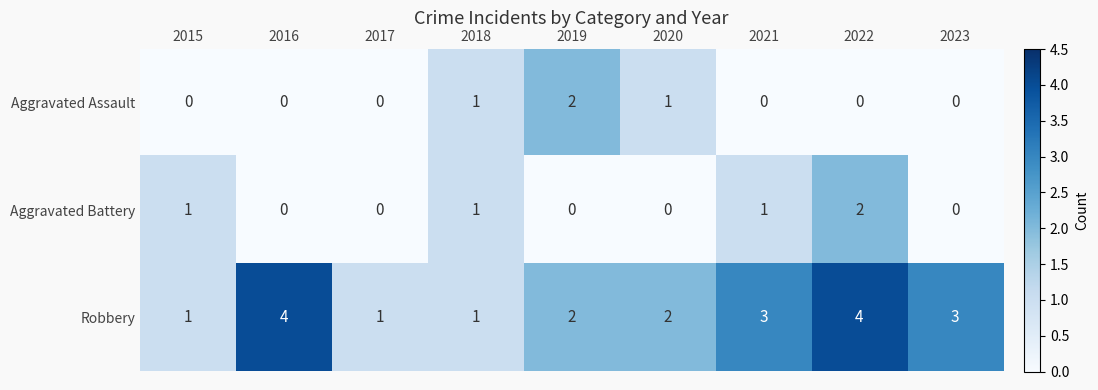

What is the difference between the maximum and second lowest values in the Robbery series?

3